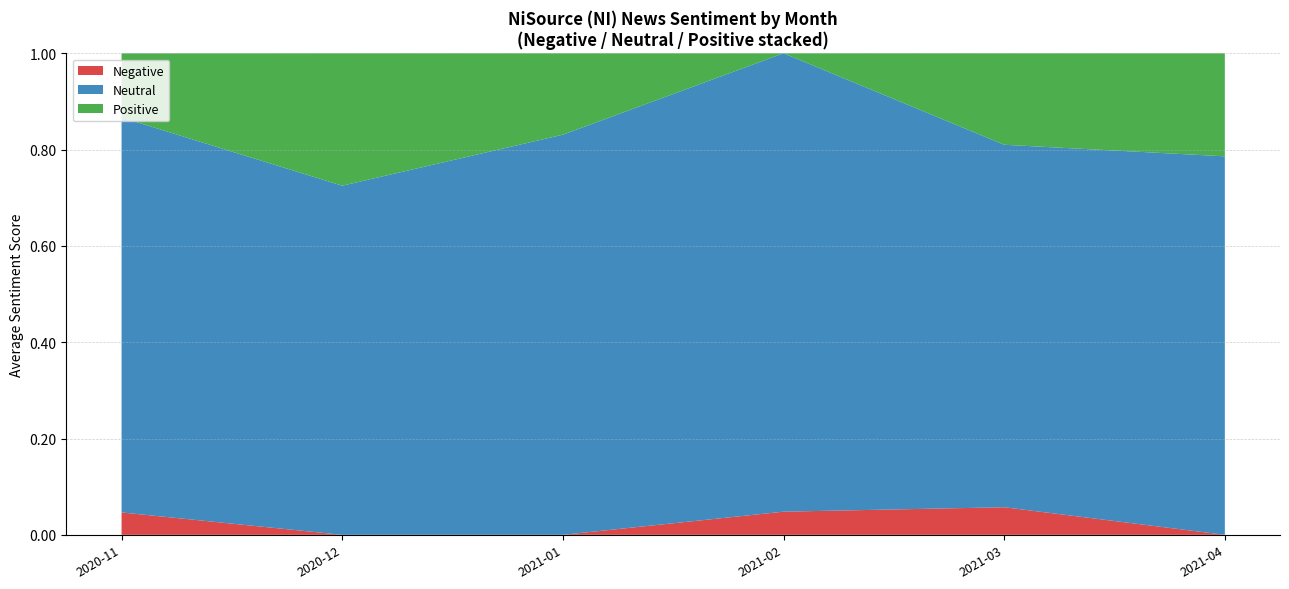

True or false: Negative has a value of 0.1 at 2021-02.

False